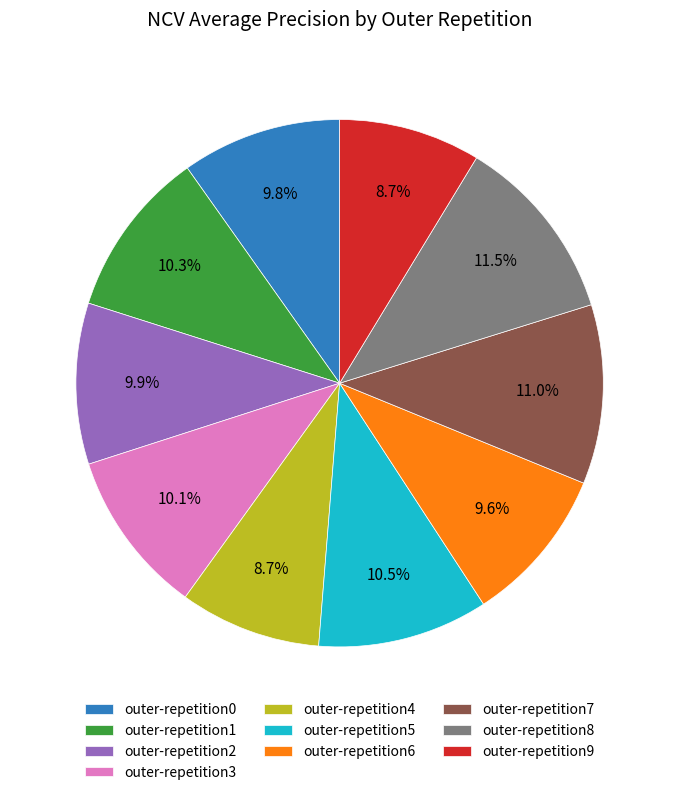

Does outer-repetition9 represent more than half of the total?

No